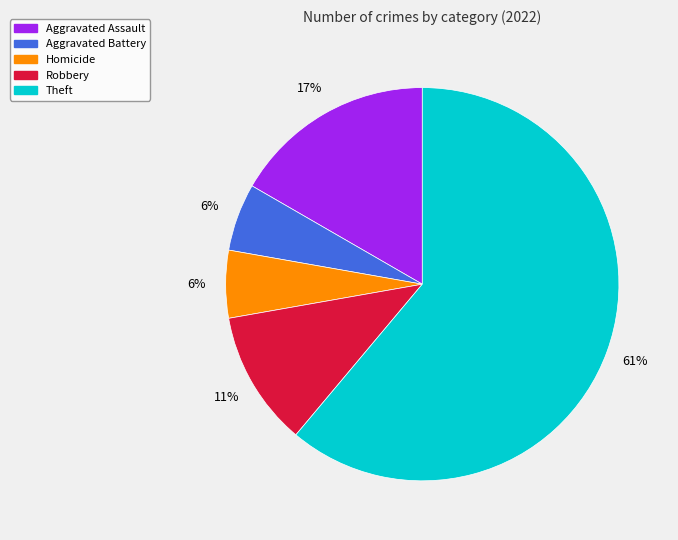

To the nearest percent, what is the average slice percentage?

20%